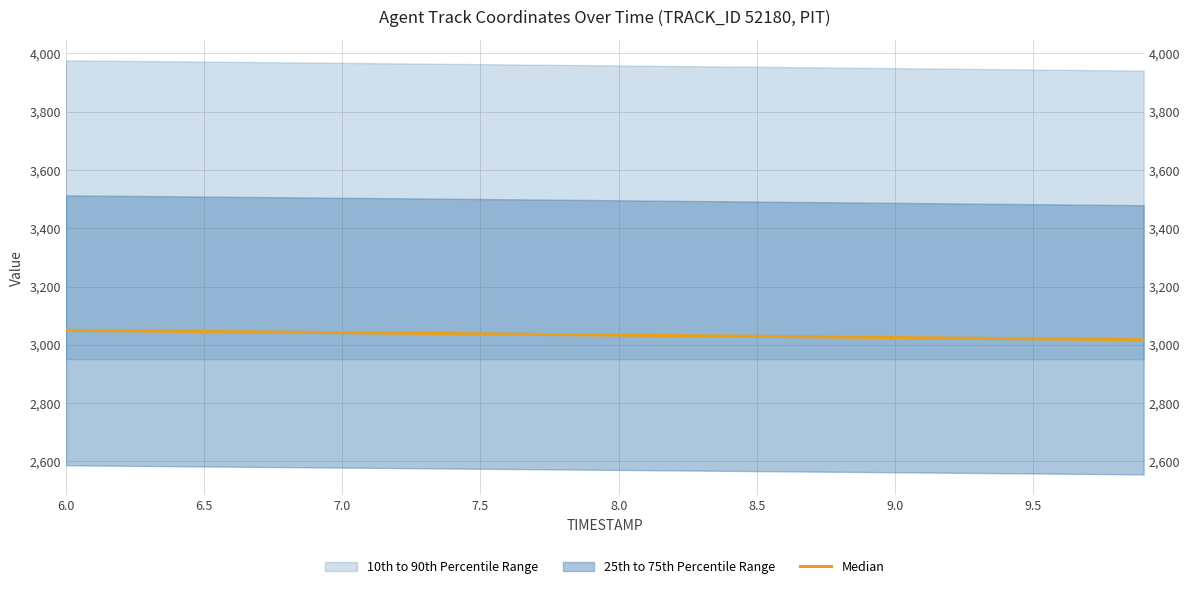

Reading right to left, list all the values displayed in this chart.

3017.4	3018.2	3019.1	3019.9	3020.8	3021.7	3022.5	3023.4	3024.2	3025.1	3025.9	3026.8	3027.6	3028.4	3029.3	3030.1	3031.0	3031.8	3032.7	3033.5	3034.3	3035.2	3036.0	3036.8	3037.7	3038.5	3039.3	3040.2	3041.0	3041.8	3042.6	3043.4	3044.3	3045.1	3045.9	3046.7	3047.5	3048.3	3049.1	3049.9